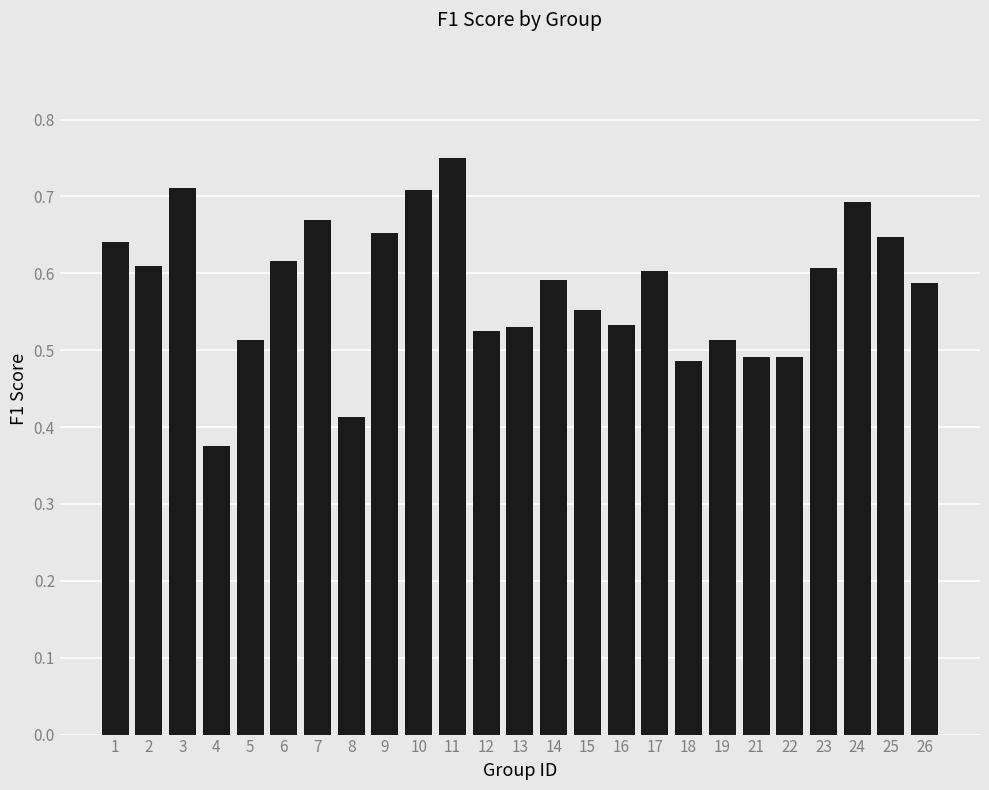

Is it true that the value at 7 is 0.7?

True